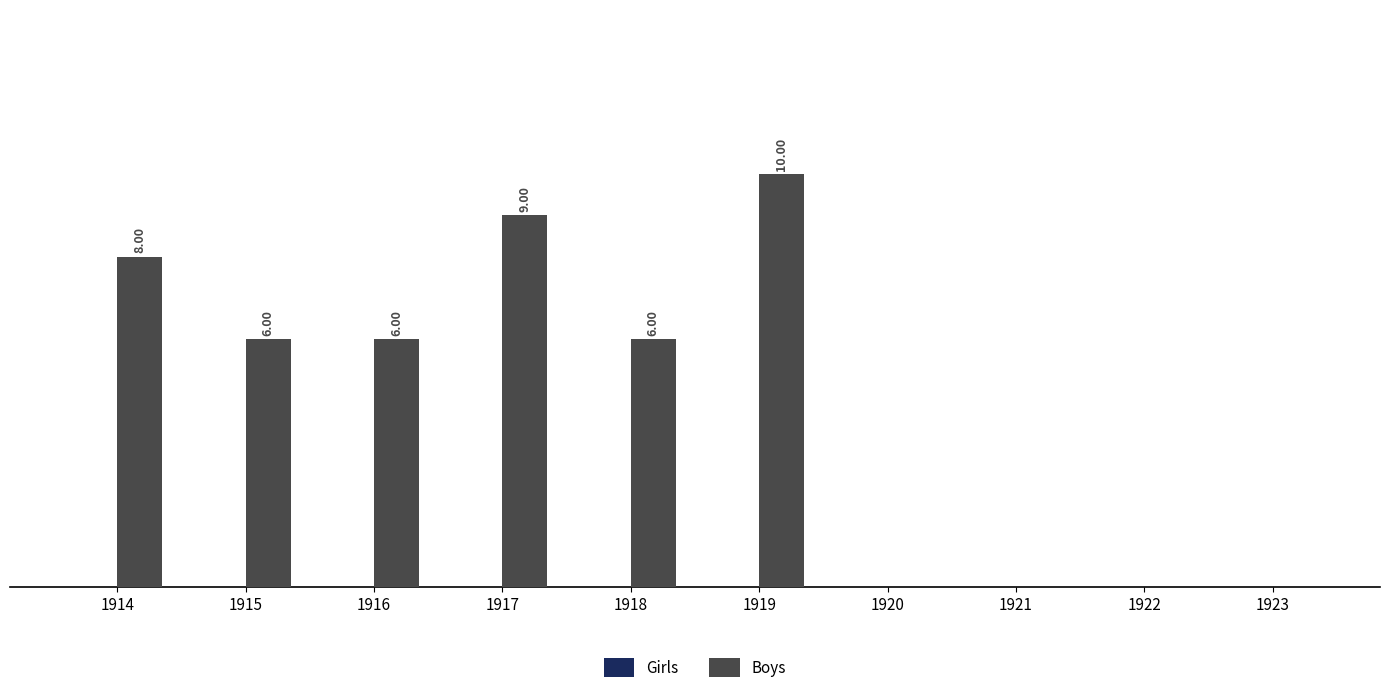

Are the bars horizontal?

No